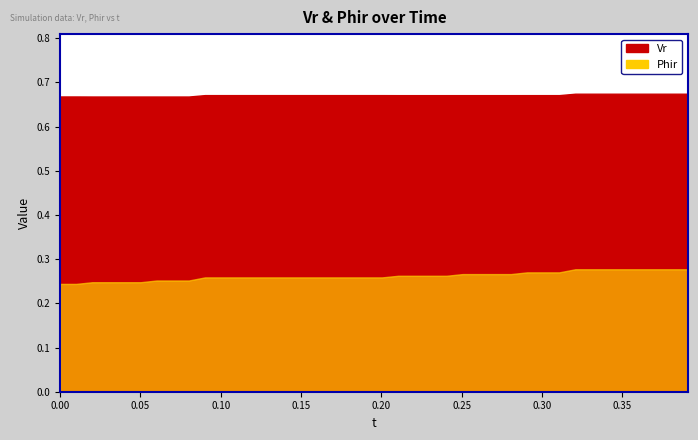

Where do Phir and t first cross each other?

26 and 27